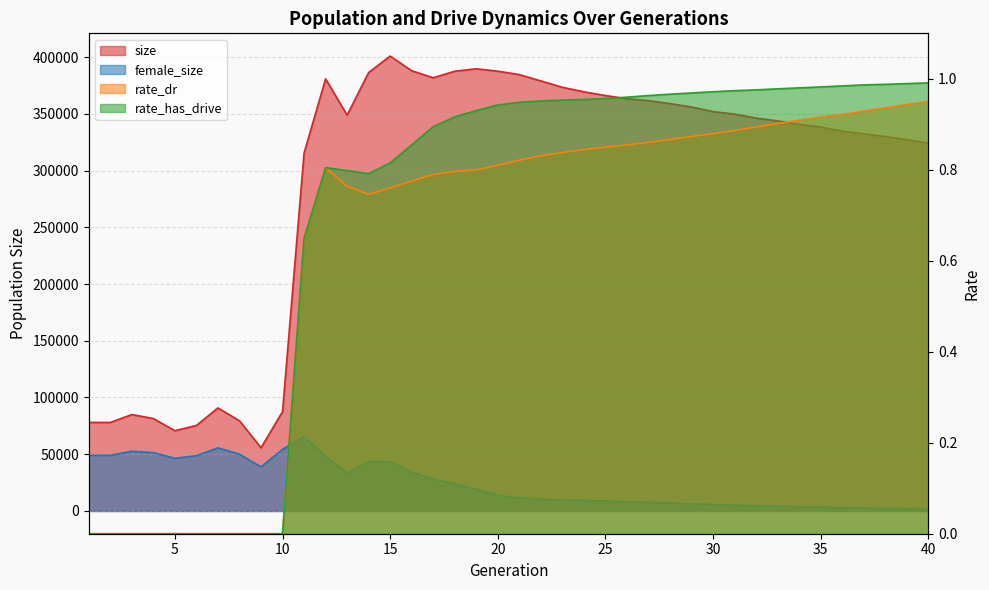

Reading left to right, extract all data points from this chart.

size: 1=78033.0	2=77988.0	3=84958.0	4=81446.0	5=70716.0	6=75351.0	7=90810.0	8=79455.0	9=55760.0	10=87540.0	11=315337.0	12=380768.0	13=348773.0	14=386334.0	15=400835.0	16=387881.0	17=381723.0	18=387492.0	19=389642.0	20=387495.0	21=384536.0	22=378903.0	23=373324.0	24=369348.0	25=366083.0	26=363238.0	27=361509.0	28=358941.0	29=355961.0	30=351923.0	31=349703.0	32=346183.0	33=343731.0	34=340629.0	35=338334.0	36=334671.0	37=332382.0	38=329949.0	39=327229.0	40=324170.0
female_size: 1=49055.0	2=49001.0	3=52619.0	4=51387.0	5=46423.0	6=48697.0	7=55634.0	8=50028.0	9=38804.0	10=54273.0	11=65438.0	12=48000.0	13=33589.0	14=43558.0	15=43485.0	16=34092.0	17=28039.0	18=24048.0	19=19209.0	20=13891.0	21=11520.0	22=10543.0	23=9673.0	24=9299.0	25=8870.0	26=8136.0	27=7636.0	28=7016.0	29=6268.0	30=5695.0	31=5116.0	32=4634.0	33=4215.0	34=3685.0	35=3405.0	36=2977.0	37=2589.0	38=2171.0	39=1896.0	40=1598.0
rate_dr: 1=0.0	2=0.0	3=0.0	4=0.0	5=0.0	6=0.0	7=0.0	8=0.0	9=0.0	10=0.0	11=0.6	12=0.8	13=0.8	14=0.7	15=0.8	16=0.8	17=0.8	18=0.8	19=0.8	20=0.8	21=0.8	22=0.8	23=0.8	24=0.8	25=0.8	26=0.9	27=0.9	28=0.9	29=0.9	30=0.9	31=0.9	32=0.9	33=0.9	34=0.9	35=0.9	36=0.9	37=0.9	38=0.9	39=0.9	40=1.0
rate_has_drive: 1=0.0	2=0.0	3=0.0	4=0.0	5=0.0	6=0.0	7=0.0	8=0.0	9=0.0	10=0.0	11=0.6	12=0.8	13=0.8	14=0.8	15=0.8	16=0.9	17=0.9	18=0.9	19=0.9	20=0.9	21=0.9	22=1.0	23=1.0	24=1.0	25=1.0	26=1.0	27=1.0	28=1.0	29=1.0	30=1.0	31=1.0	32=1.0	33=1.0	34=1.0	35=1.0	36=1.0	37=1.0	38=1.0	39=1.0	40=1.0